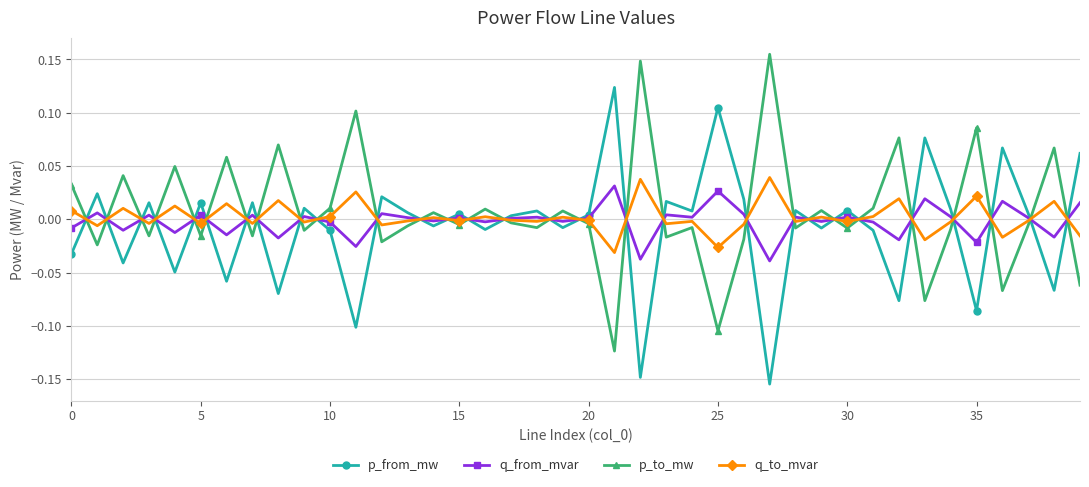

In p_to_mw, how many points are lower than both neighbors (excluding endpoints)?

15